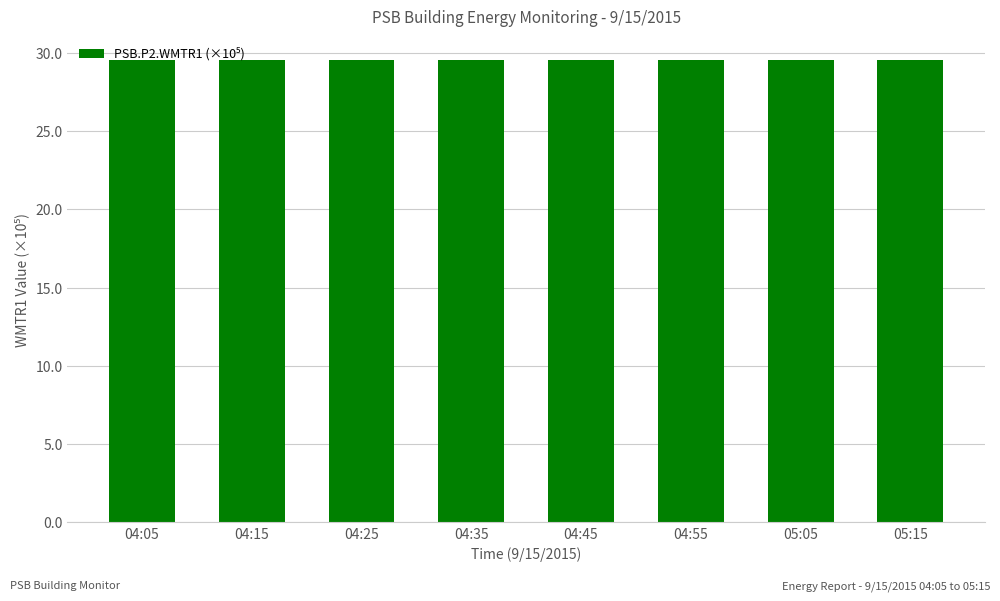

The value at 04:05 is 6.3. True or false?

False